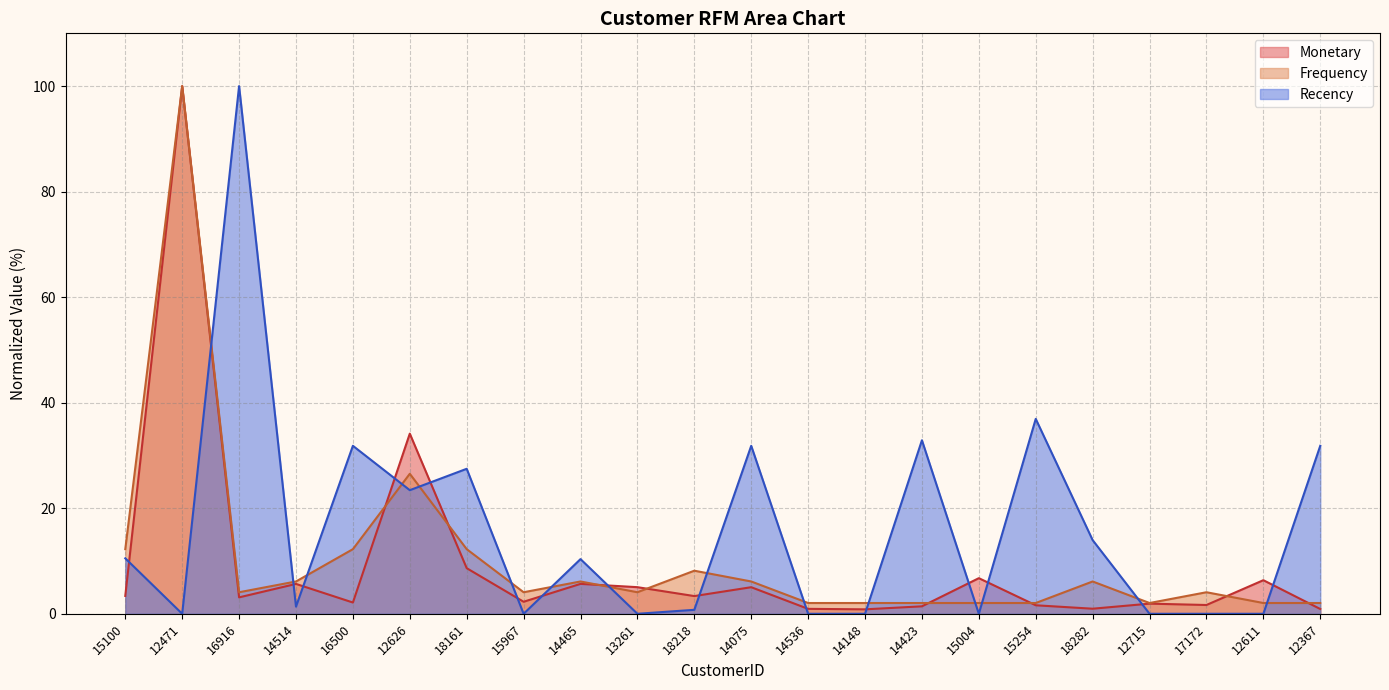

Rank the categories by Frequency value from highest to lowest.

12471, 12626, 15100, 16500, 18161, 18218, 14514, 14465, 14075, 18282, 16916, 15967, 13261, 17172, 14536, 14148, 14423, 15004, 15254, 12715, 12611, 12367